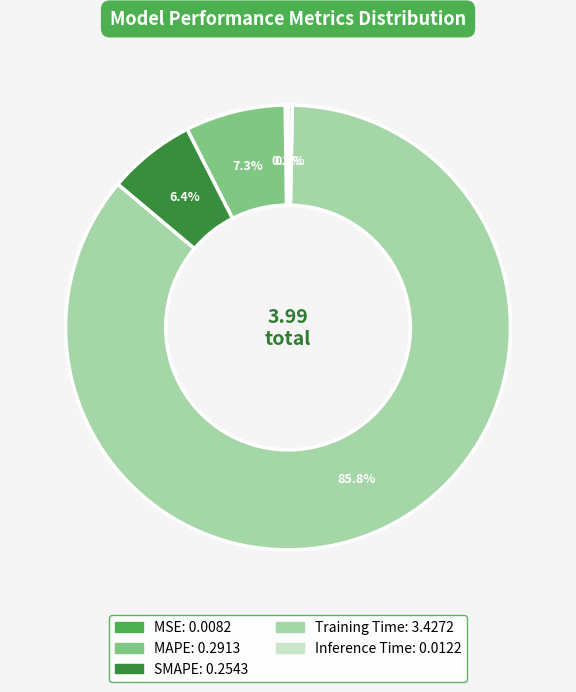

To the nearest percent, what is the average slice percentage?

20%